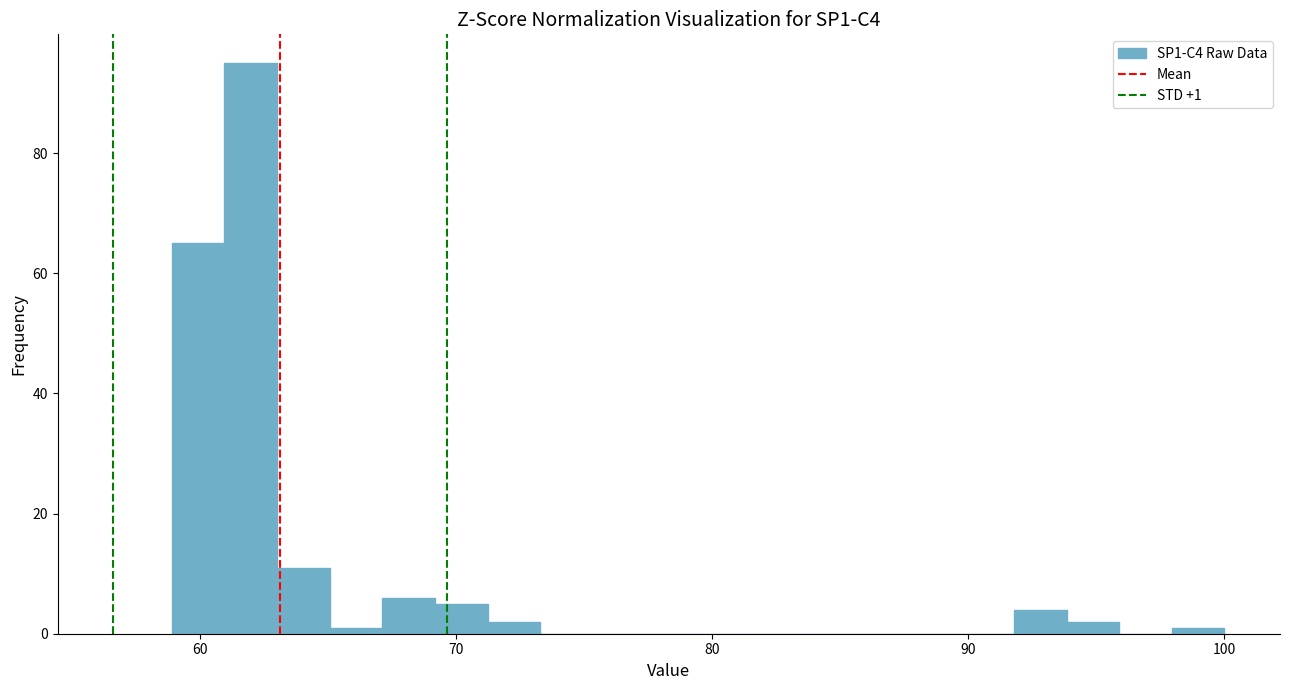

Read against the x-axis, roughly where is the centre of the tallest bar?

62